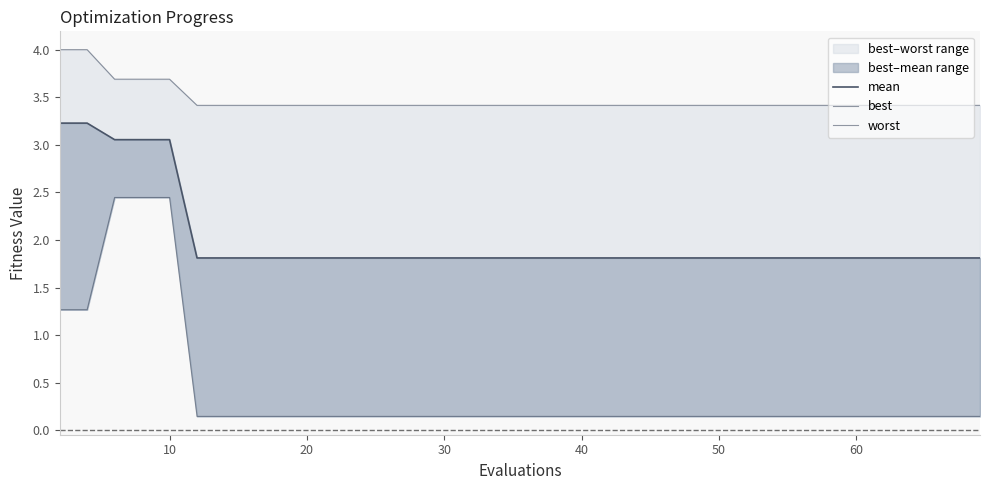

Which series has the largest total across all categories?

worst